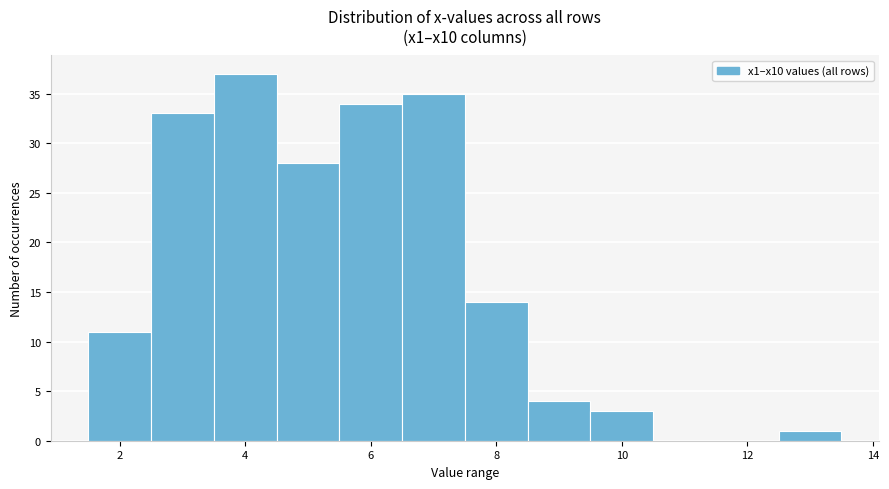

Reading left to right, transcribe this chart: for each bar, give the range it covers on the x-axis and its height. Neither the bar edges nor the heights are printed on the chart, so give them approximately, as read against the axes.

1.5 to 2.5: 11
2.5 to 3.5: 33
3.5 to 4.5: 37
4.5 to 5.5: 28
5.5 to 6.5: 34
6.5 to 7.5: 35
7.5 to 8.5: 14
8.5 to 9.5: 4
9.5 to 10.5: 3
10.5 to 11.5: 0
11.5 to 12.5: 0
12.5 to 13.5: 1